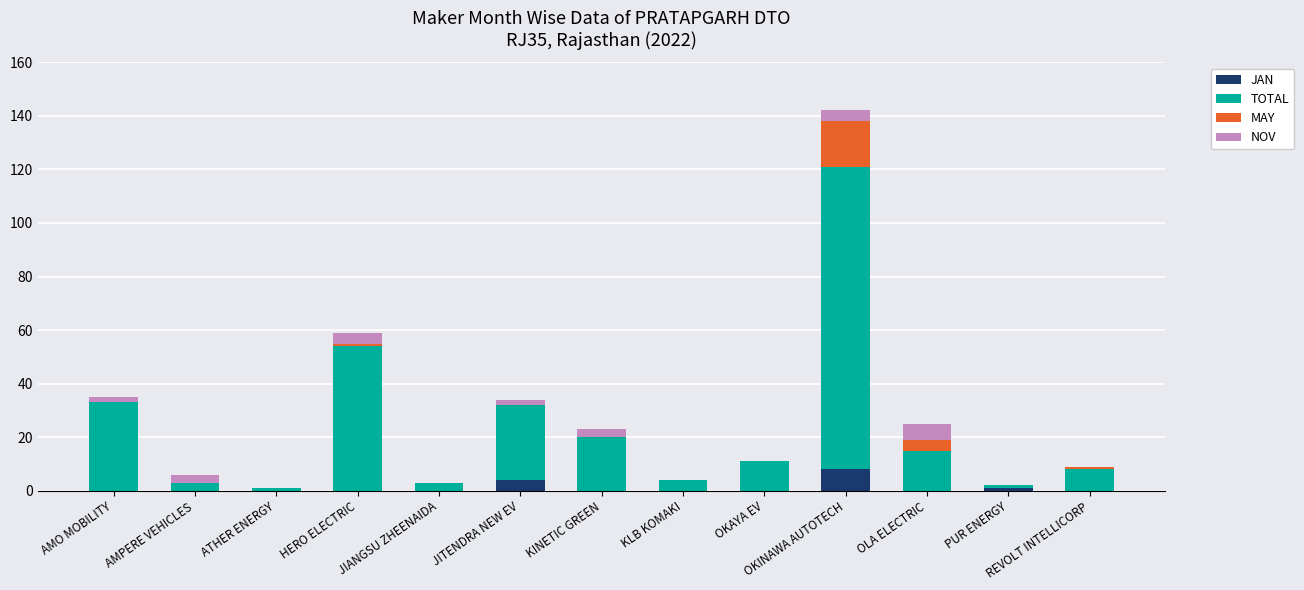

What is the total value across all series at OKAYA EV?

11